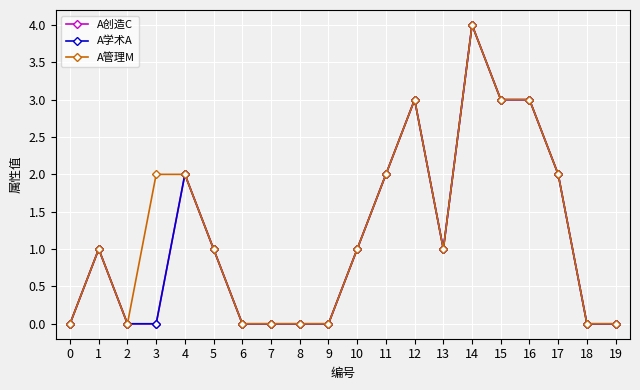

True or false: A管理M and A创造C cross at least once.

False